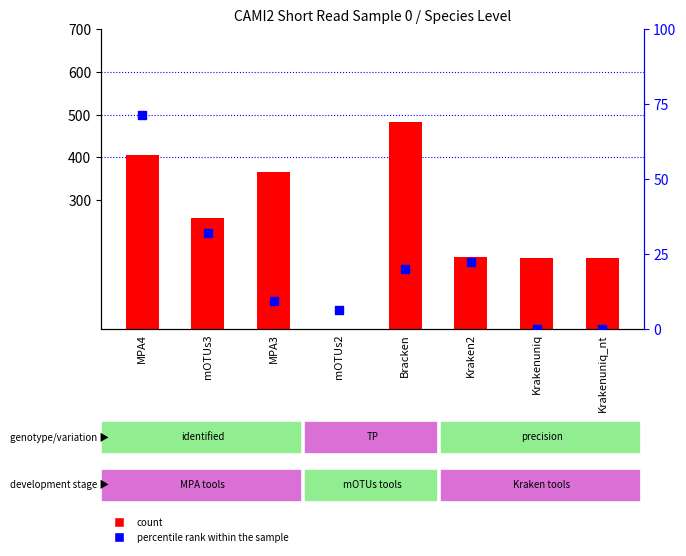

What is the total value across all series at Krakenuniq_nt?

164.2